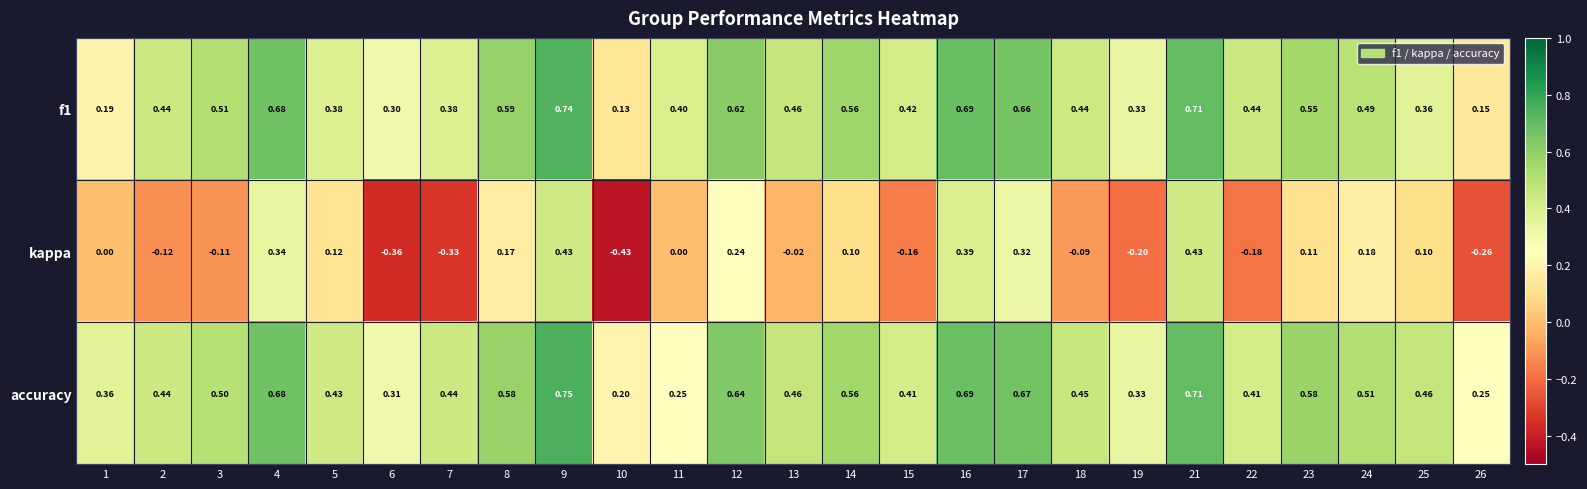

Which series has the largest total across all categories?

accuracy